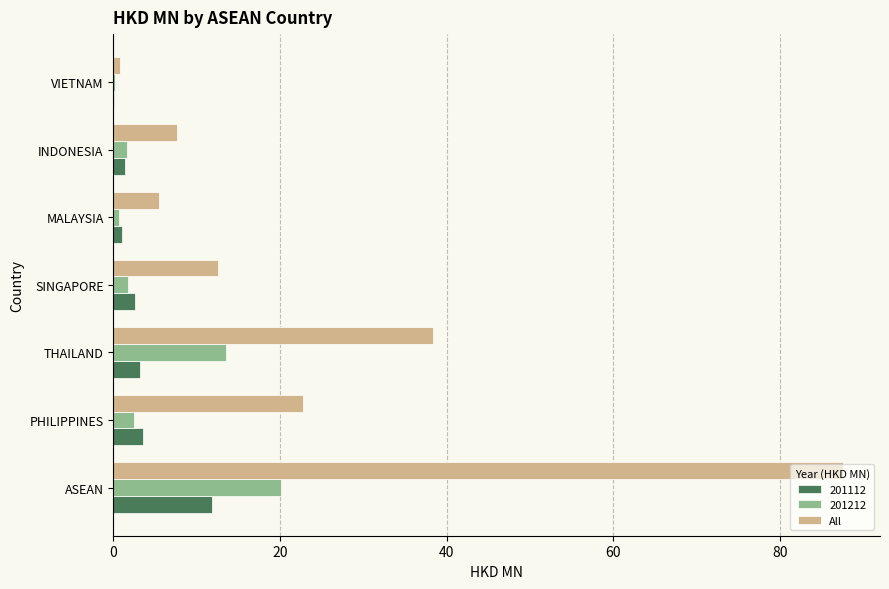

At which label is 201212 closest to 10?

THAILAND